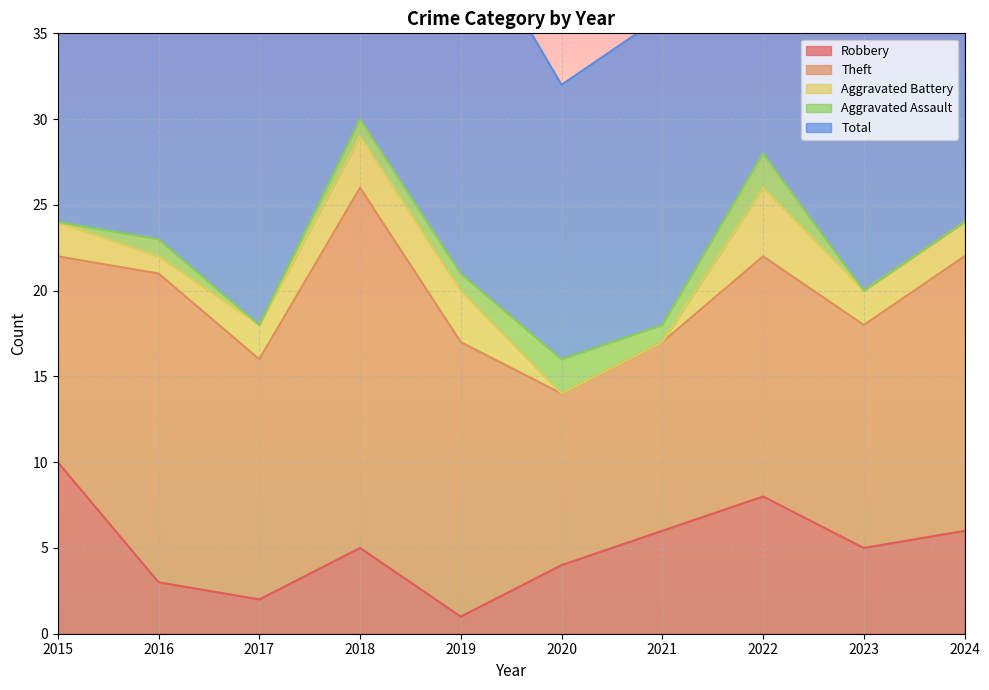

What is the total value across all series at 2020?

32